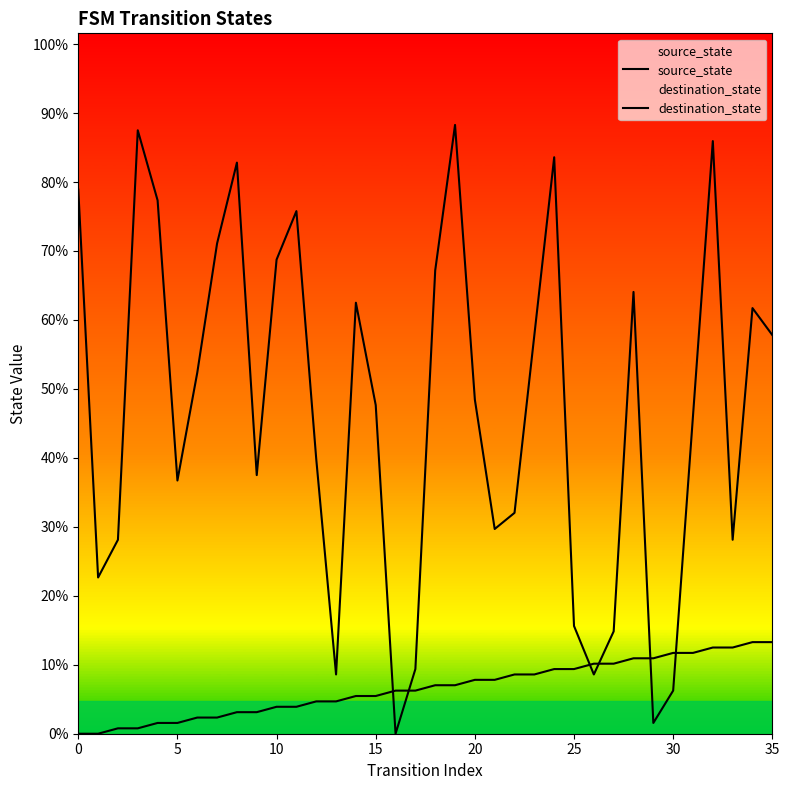

Does the chart display data point markers on the line(s)?

No